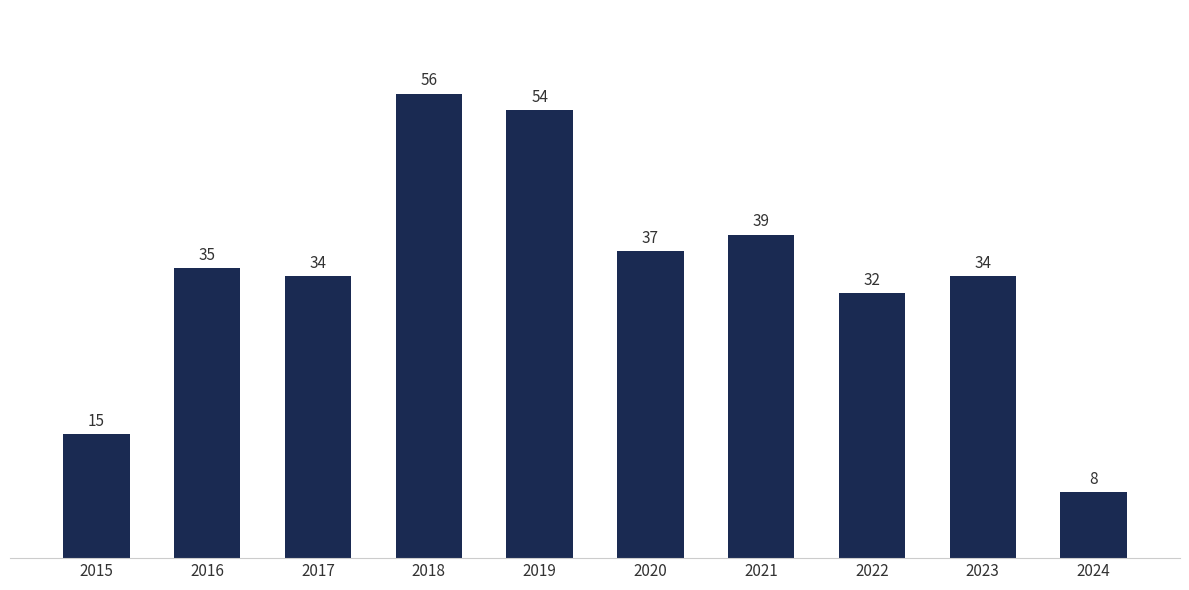

Reading right to left, list all the values displayed in this chart.

8	34	32	39	37	54	56	34	35	15